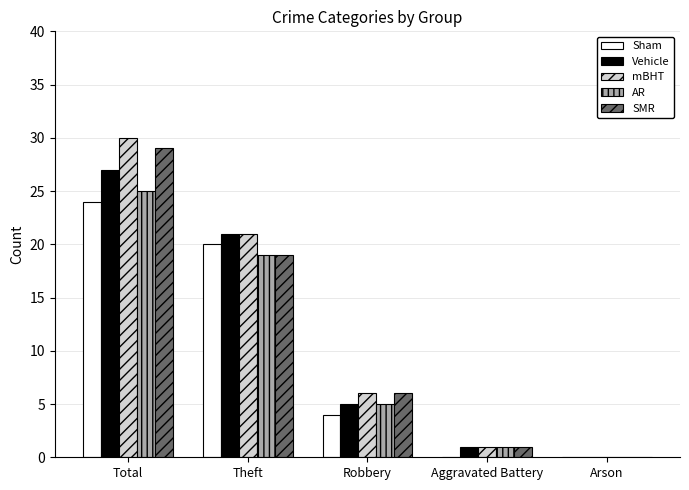

At which label is mBHT closest to 15?

Theft